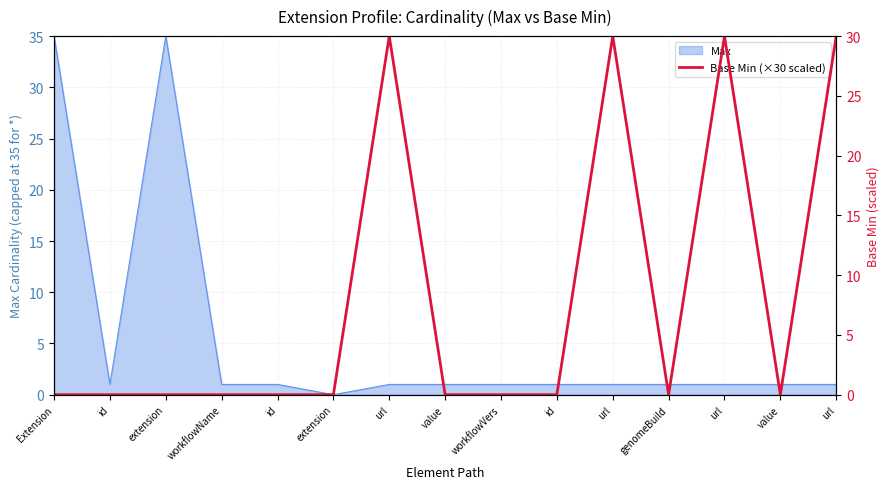

The chart shows a value of -16 at id. True or false?

False